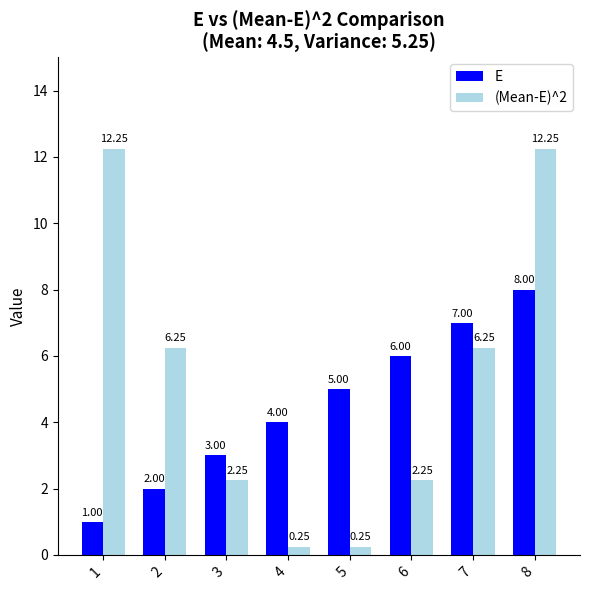

Which series has the largest total across all categories?

(Mean-E)^2